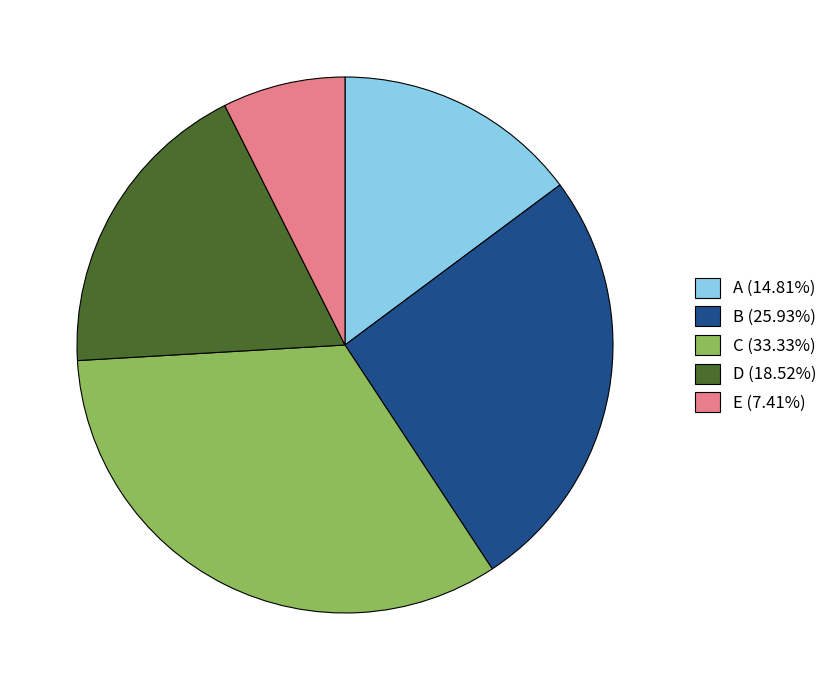

Rank the categories by value from lowest to highest.

E, A, D, B, C